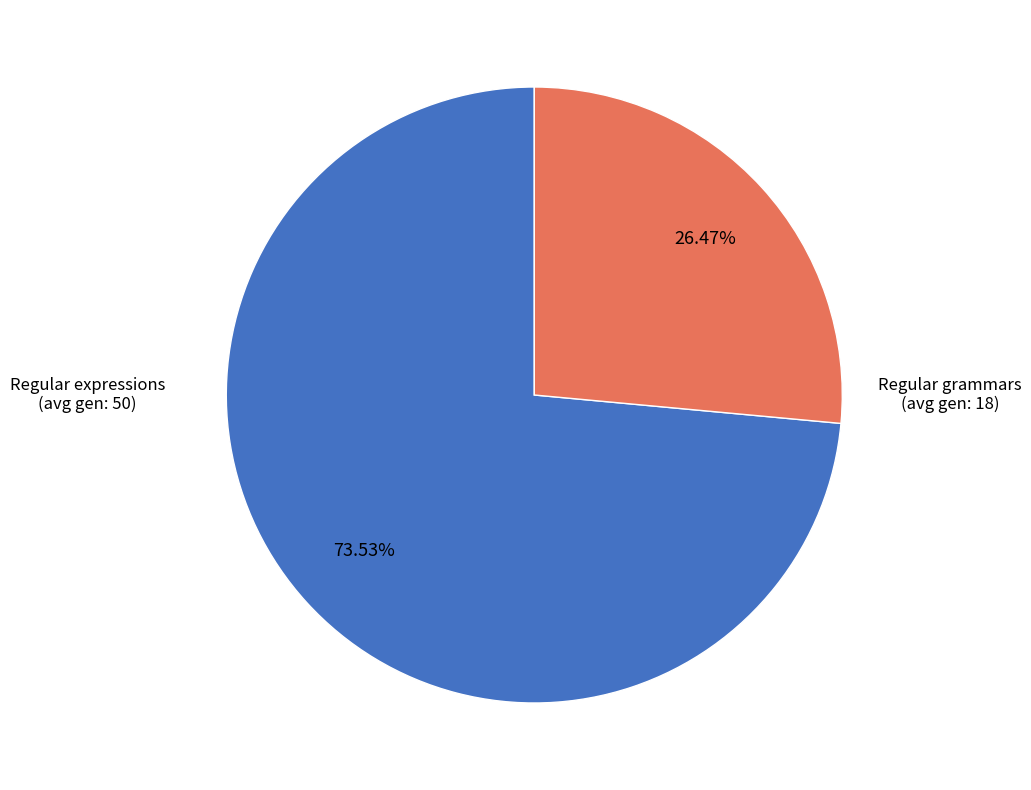

Count the number of slices in the pie.

2